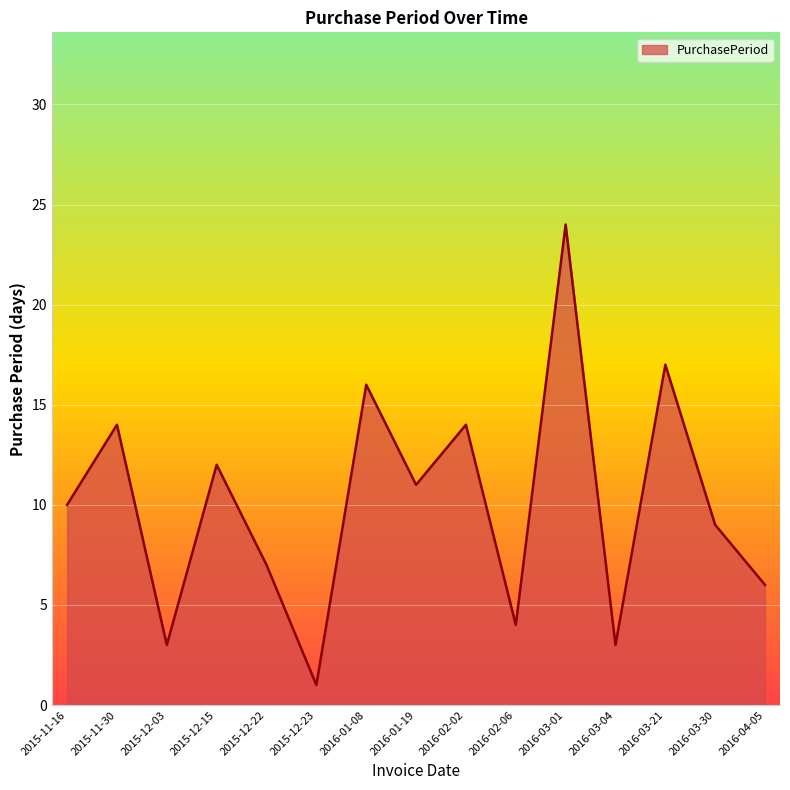

What is the average value?

10